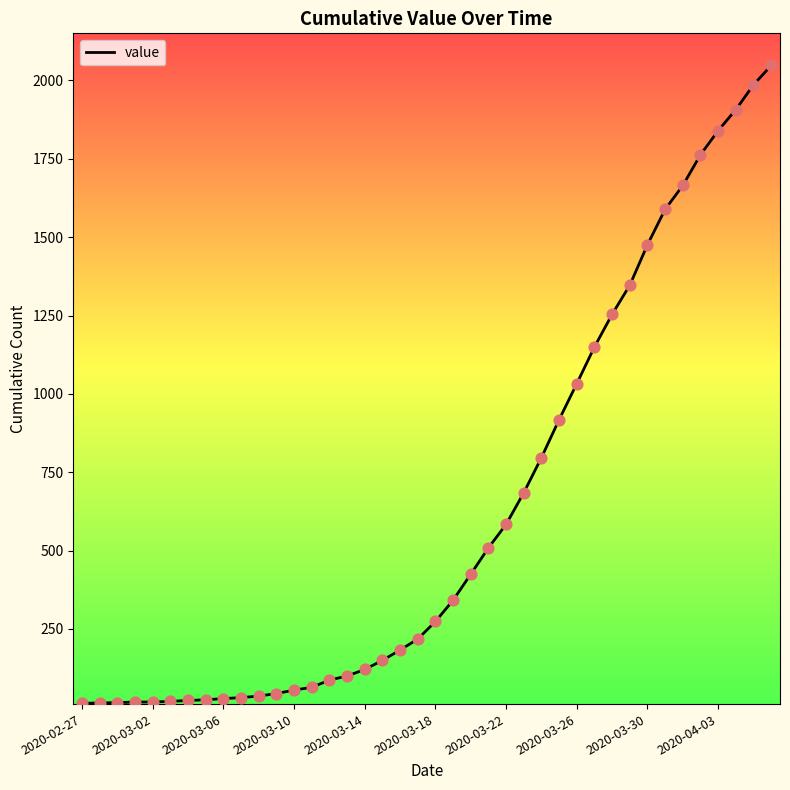

What is the greatest value displayed?

2048